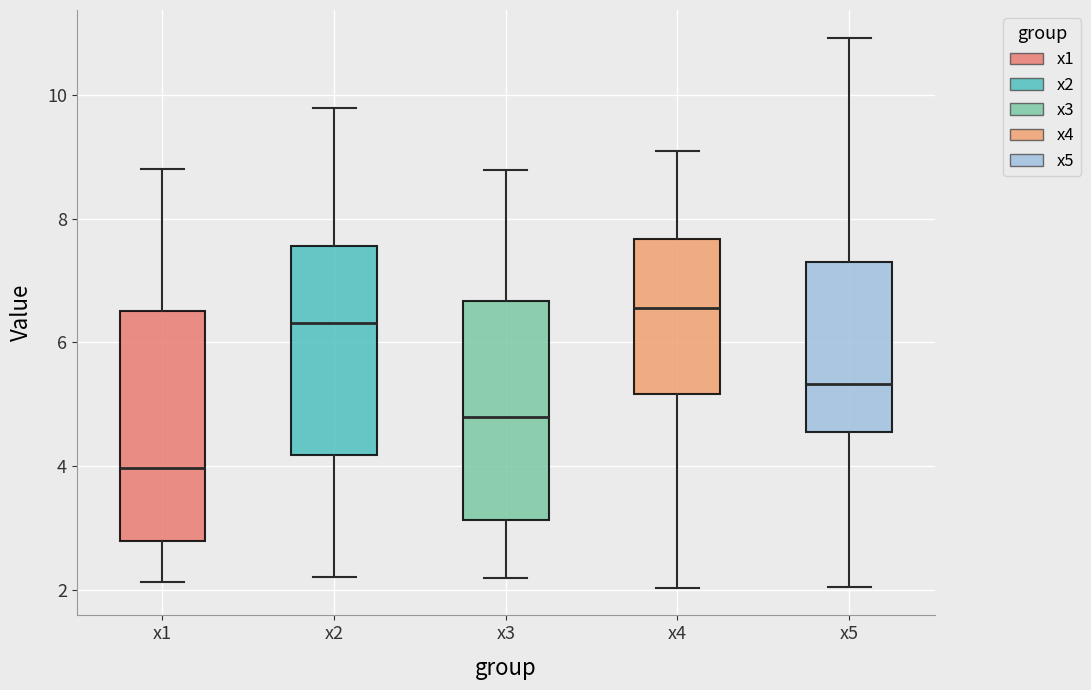

Reading left to right, transcribe this box plot: for each box, give where its median line is, the range the box spans, and where its two whiskers end, as read against the y-axis. The values are not printed on the chart, so give them approximately, as read against the axis.

x1: median 4.0, box 2.8 to 6.6, whiskers 2.2 to 8.8
x2: median 6.4, box 4.2 to 7.6, whiskers 2.2 to 9.8
x3: median 4.8, box 3.2 to 6.6, whiskers 2.2 to 8.8
x4: median 6.6, box 5.2 to 7.6, whiskers 2.0 to 9.2
x5: median 5.4, box 4.6 to 7.4, whiskers 2.0 to 11.0